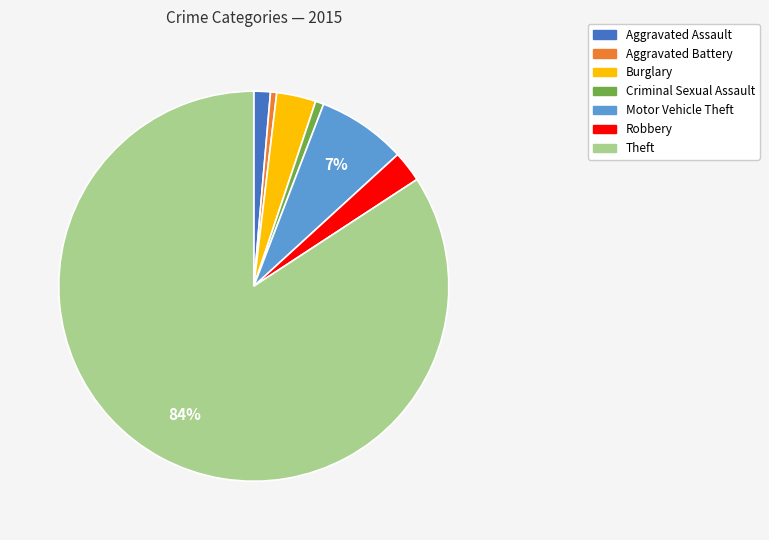

Does Theft account for over 50% of the chart?

Yes